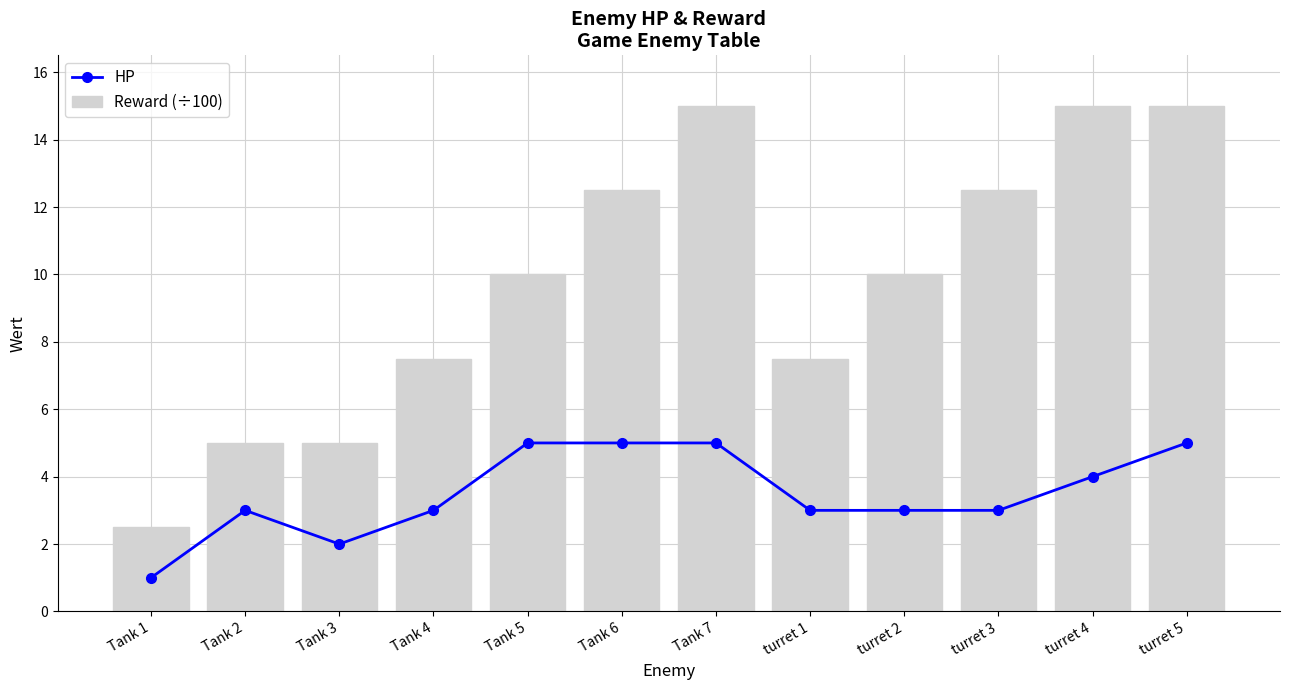

Which label corresponds to the largest value in the chart?

Tank 7